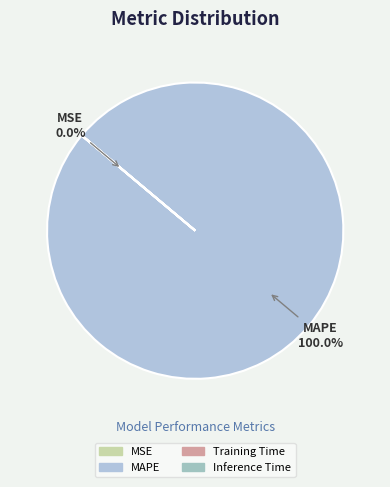

To the nearest percent, what is the difference between the largest and smallest slice percentages?

100%